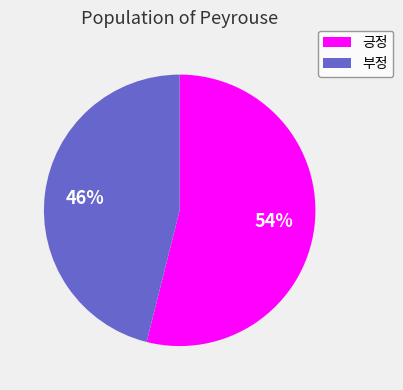

How many segments does this pie chart have?

2